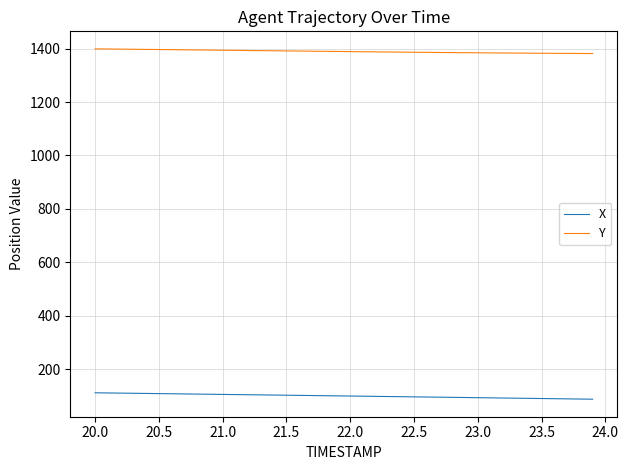

What is the sum of all Y values?

55569.1